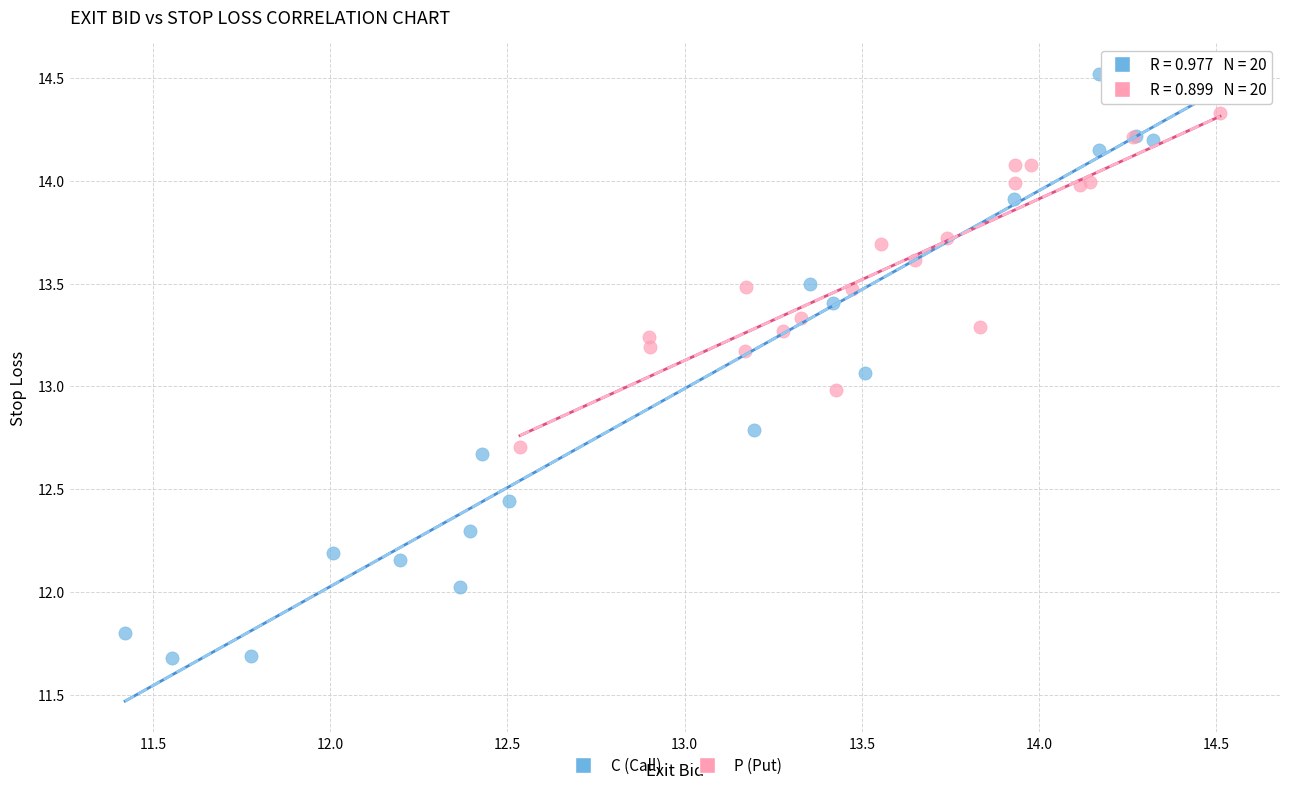

Which series reaches the maximum Y coordinate?

C (Call)